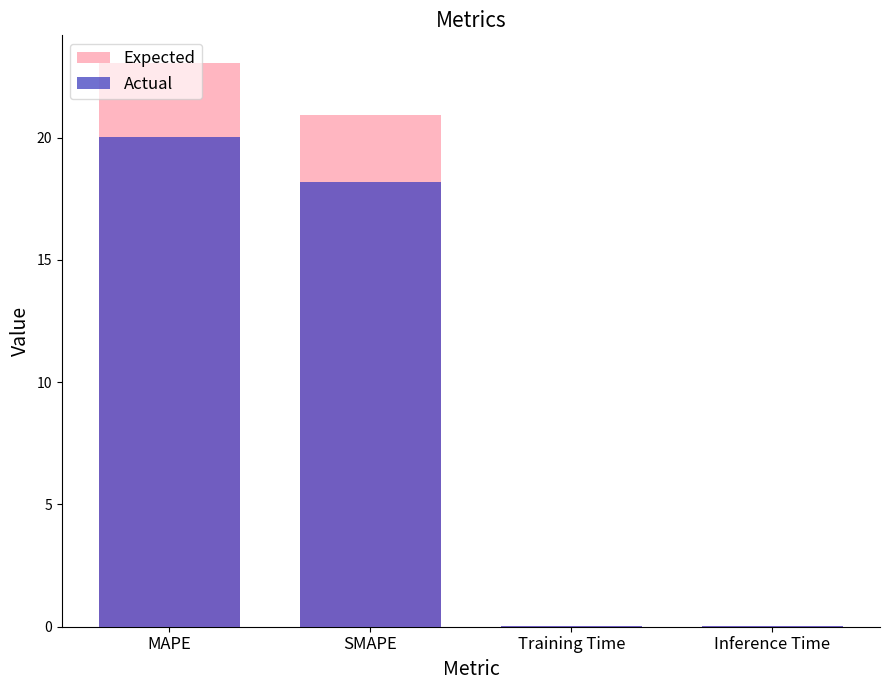

Reading left to right, transcribe all the data shown in this chart.

Expected: 23.0	20.9	0.0	0.0
Actual: 20.0	18.2	0.0	0.0